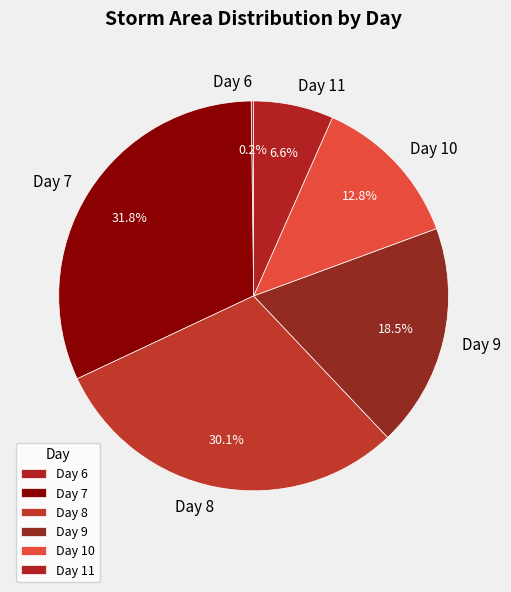

Do Day 8 and Day 7 together represent more than half of the pie?

Yes